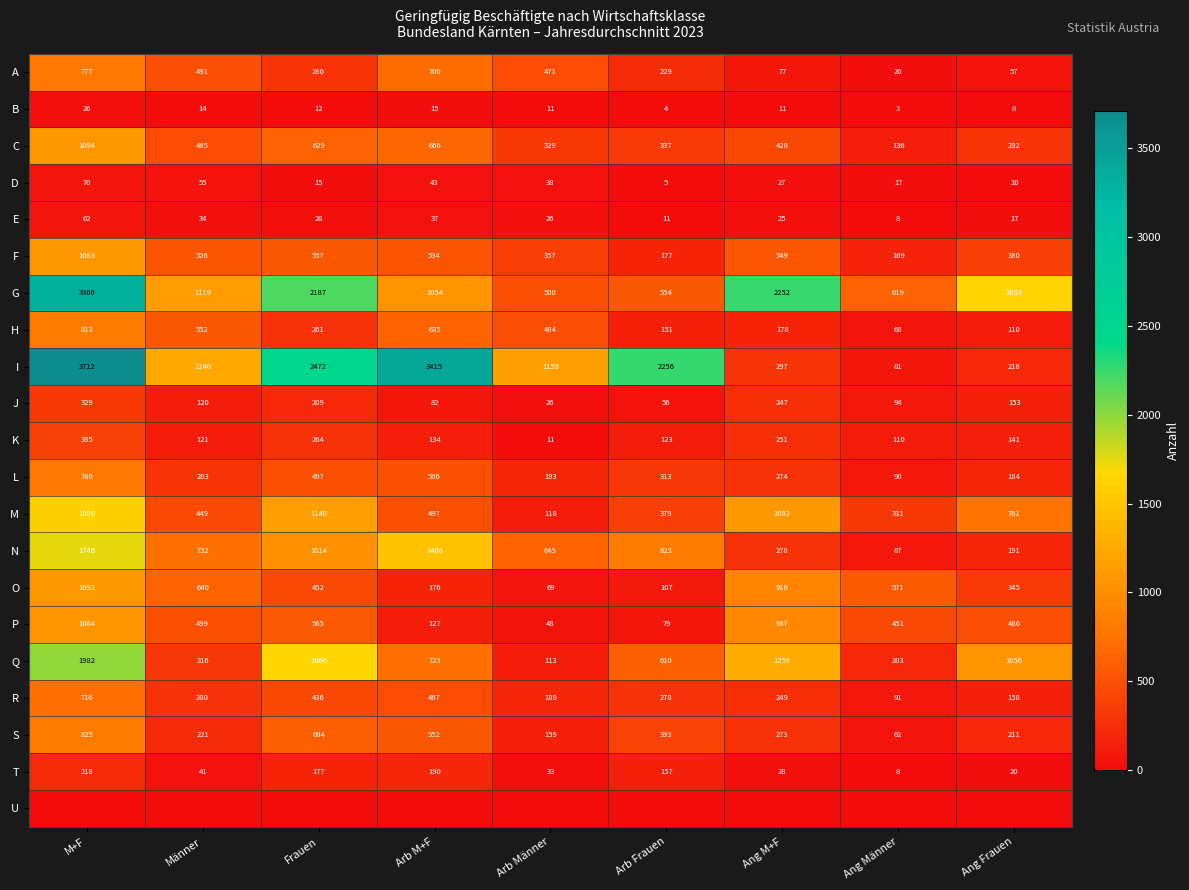

At which label does A first exceed 286?

M+F